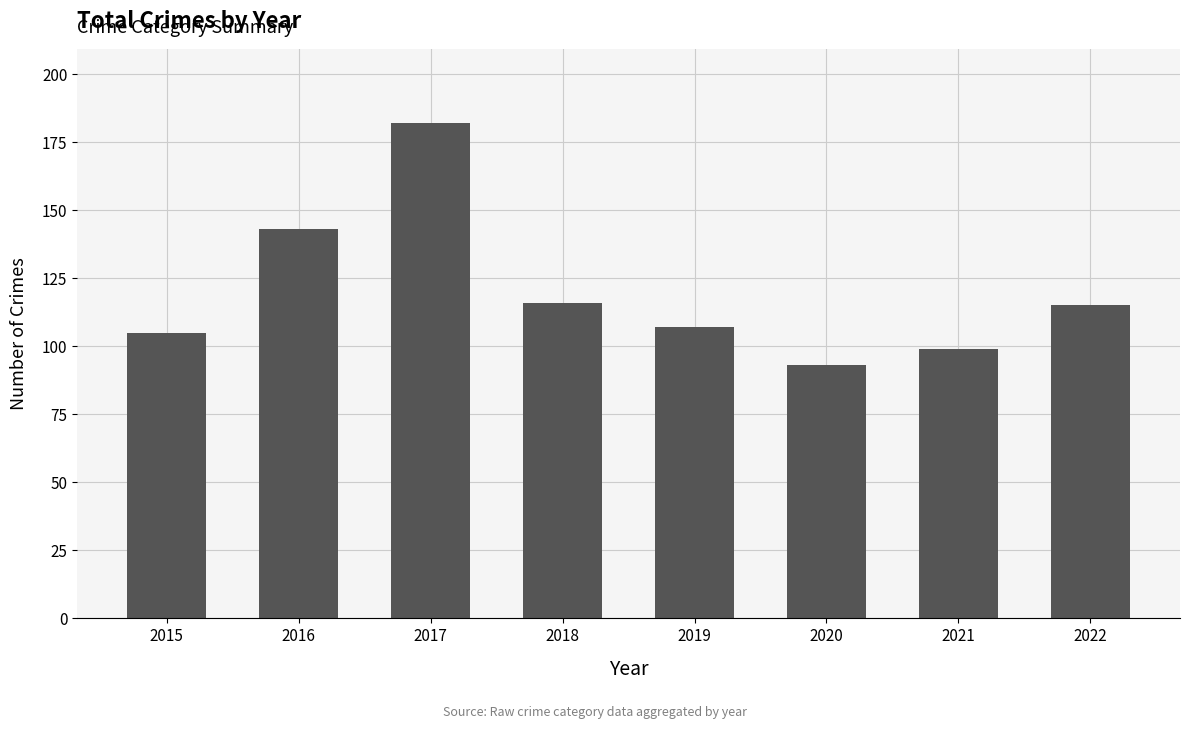

Reading left to right, list all the values displayed in this chart.

105	143	182	116	107	93	99	115